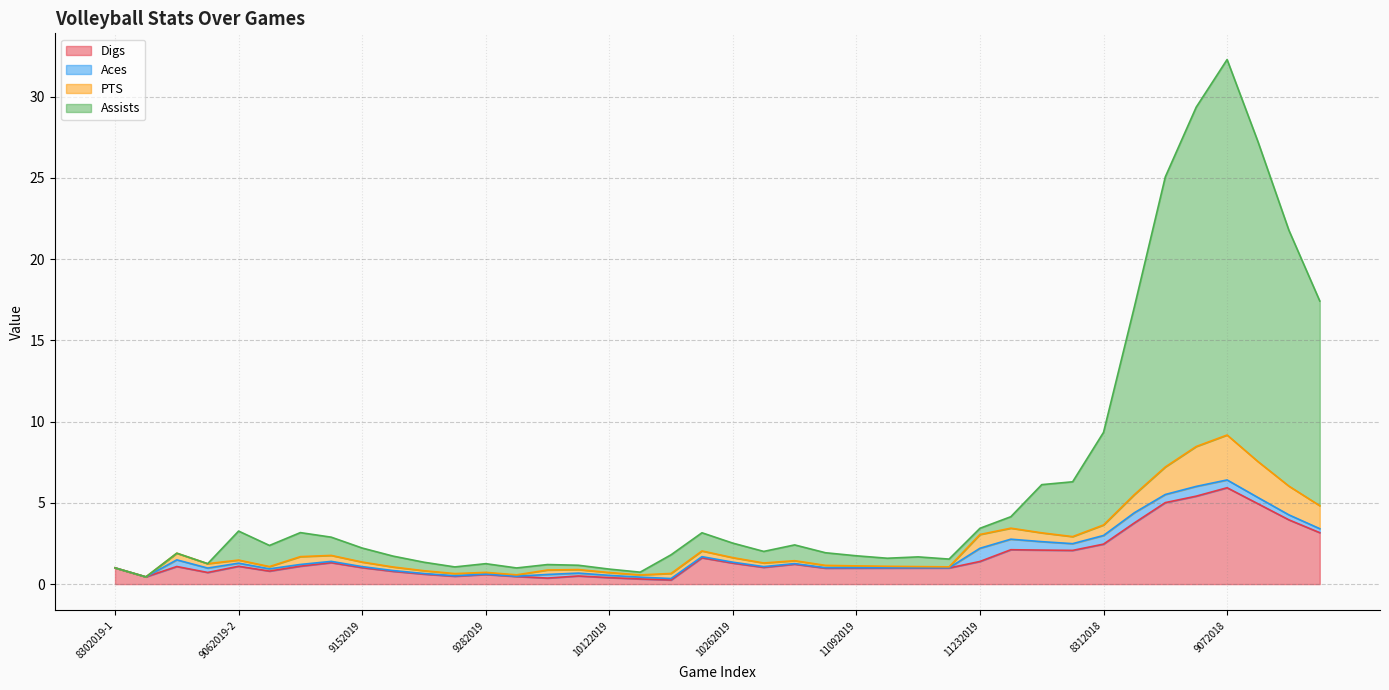

What is the average value of the Assists series?

6.2